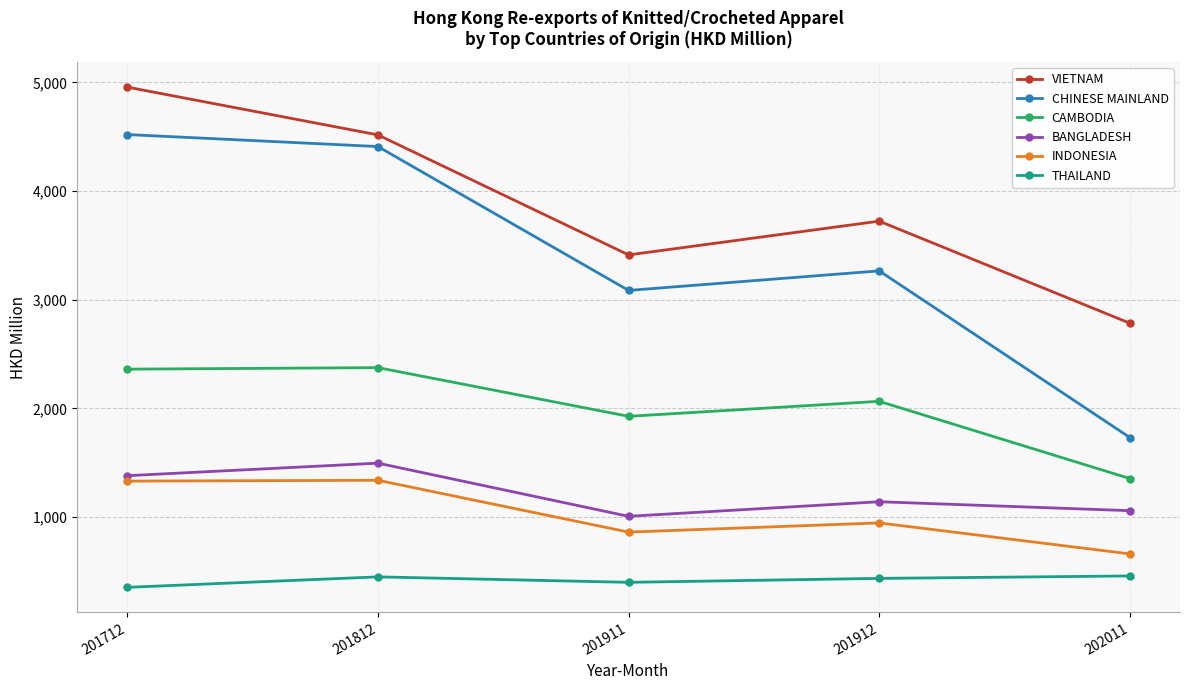

Which category has the highest value across all series?

201712